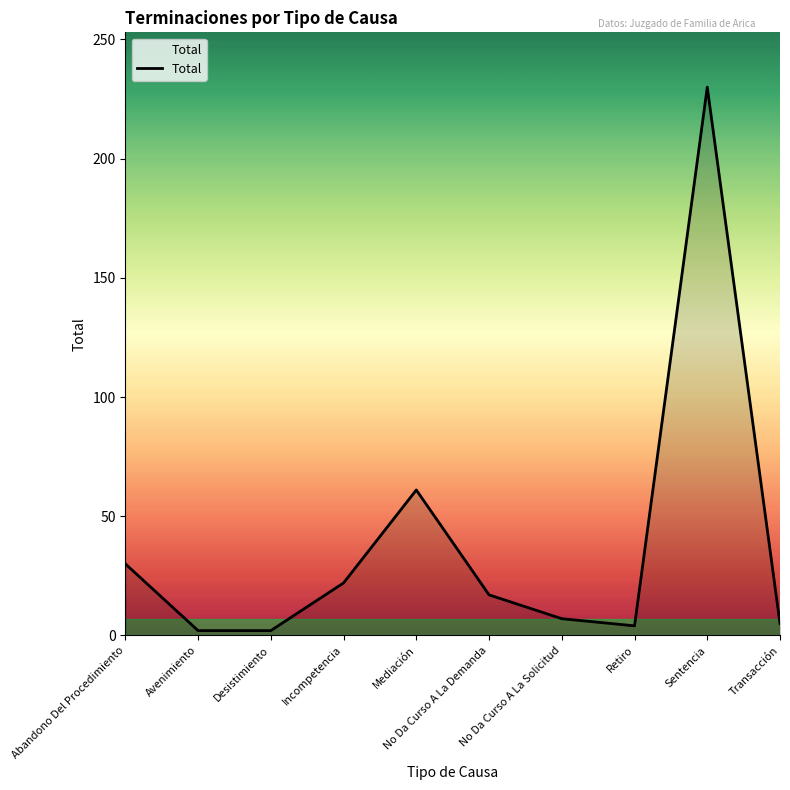

How many lines are shown in the chart?

1